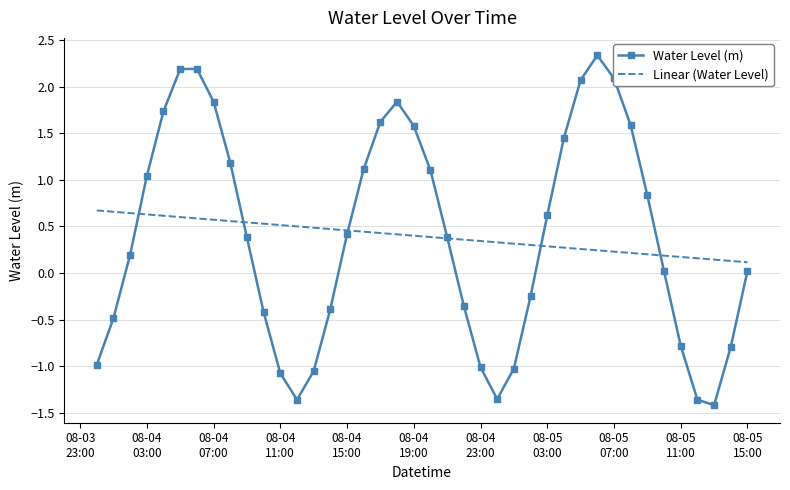

What is the highest value of the Water Level (m) series?

2.3